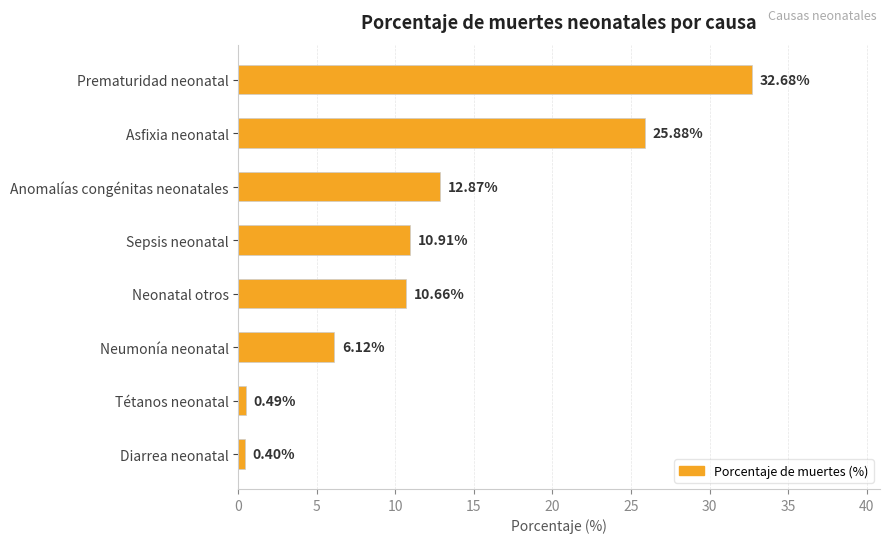

List the labels in order of value, smallest first.

Diarrea neonatal, Tétanos neonatal, Neumonía neonatal, Neonatal otros, Sepsis neonatal, Anomalías congénitas neonatales, Asfixia neonatal, Prematuridad neonatal